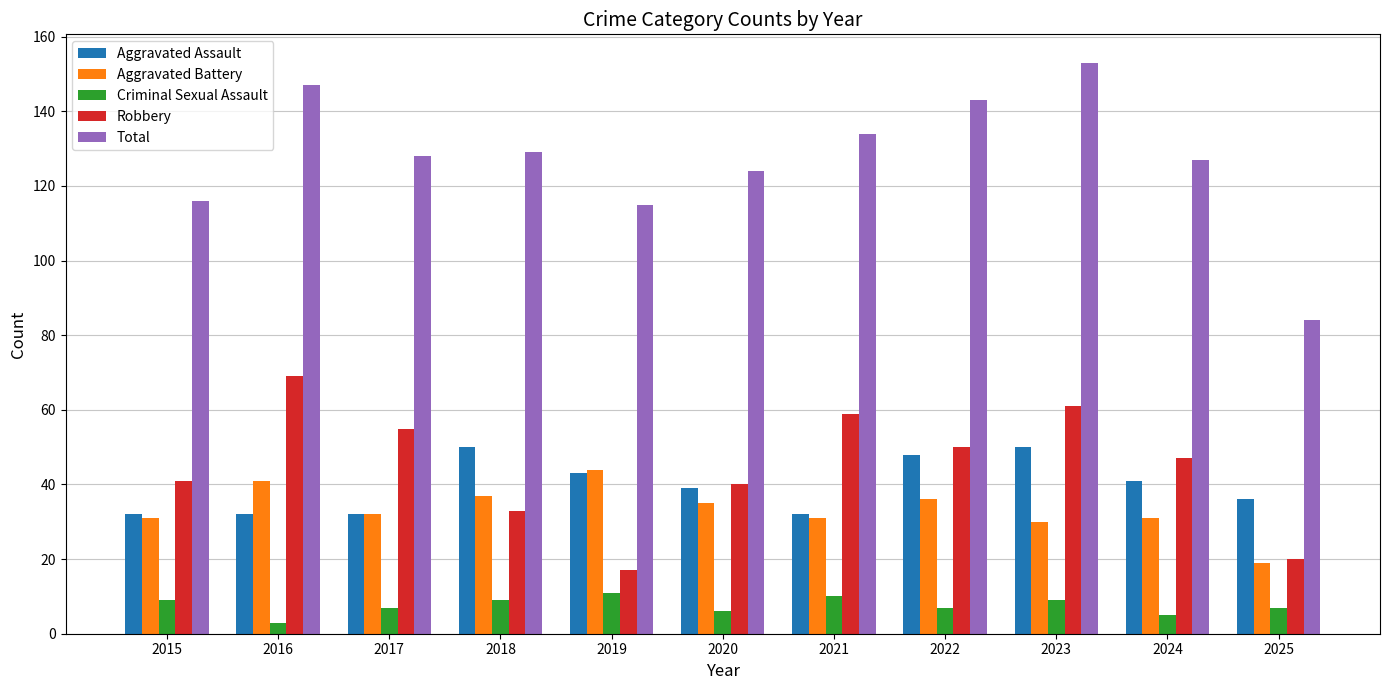

What is the difference between the maximum and minimum values in the Robbery series?

52